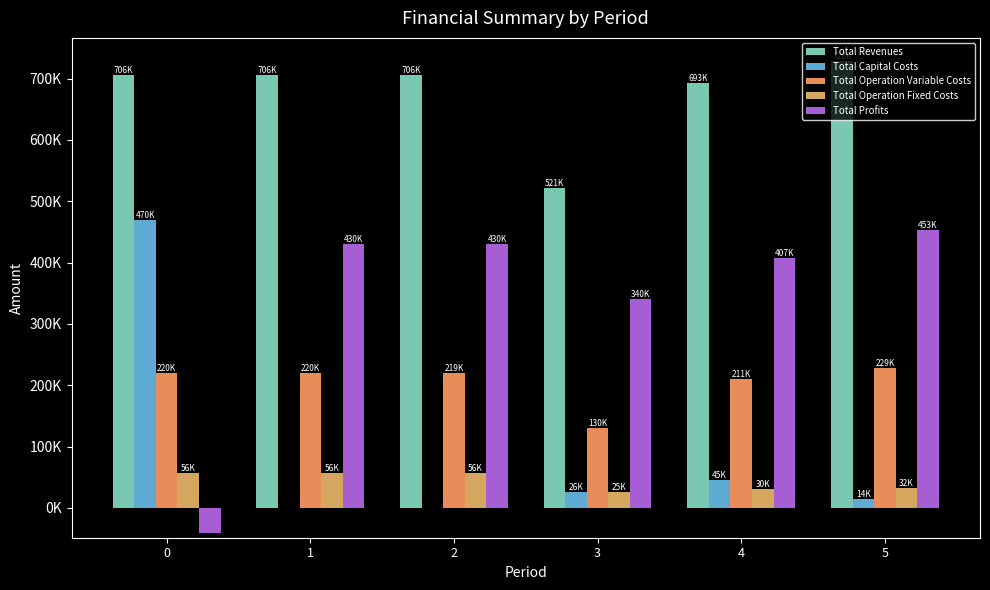

Reading left to right, list all the values displayed in this chart.

Total Revenues: 706039.1	706039.1	706039.1	521201.9	692655.5	727897.9
Total Capital Costs: 469985.0	0.0	0.0	25600.0	44800.0	14496.0
Total Operation Variable Costs: 220332.2	219789.3	219245.6	130126.4	210628.8	228655.1
Total Operation Fixed Costs: 56309.8	56309.8	56309.8	25372.4	30080.3	32151.2
Total Profits: -40587.9	429940.0	430483.6	340103.1	407146.5	452595.5